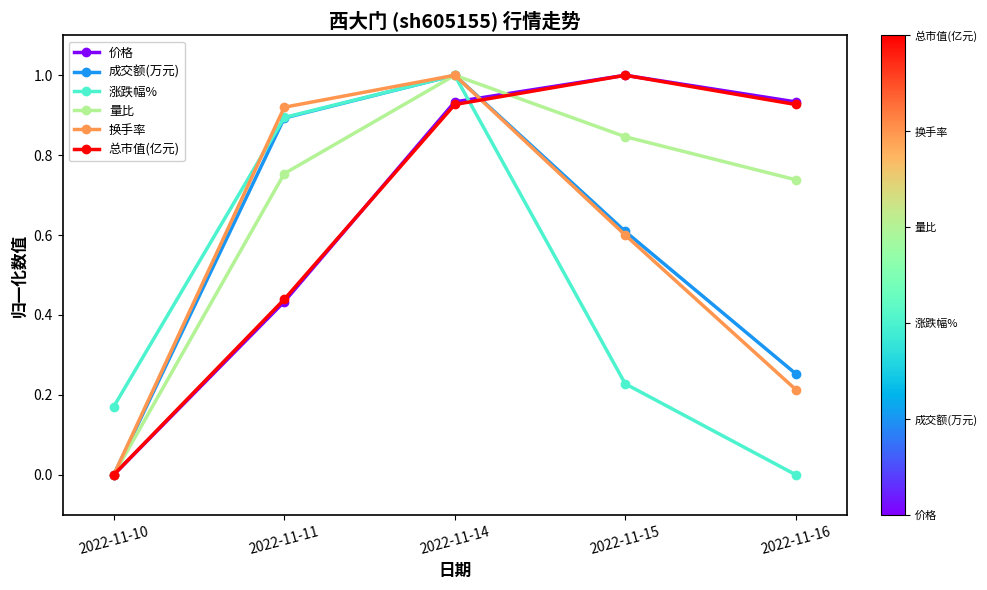

Count the number of categories in the chart.

5